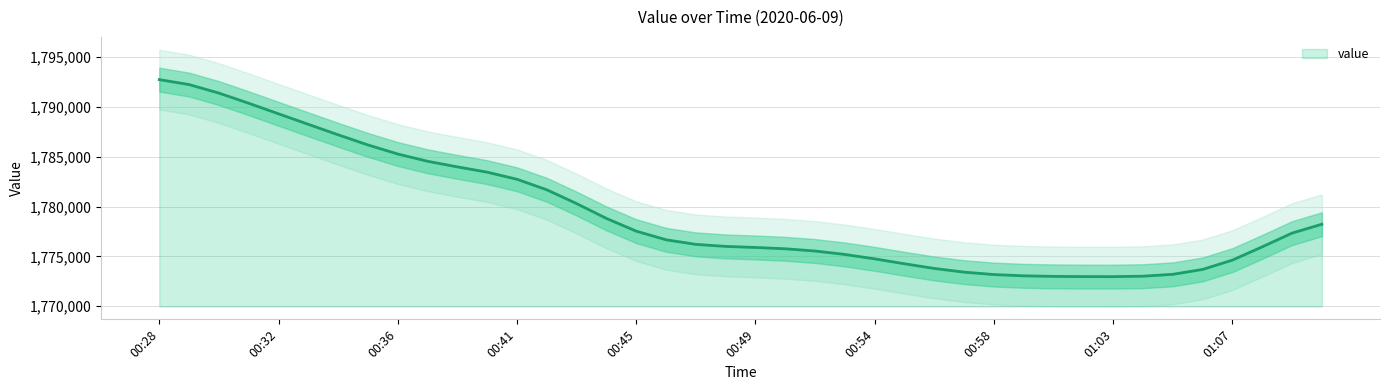

The chart shows a value of 1772987.8 at 01:00. True or false?

True